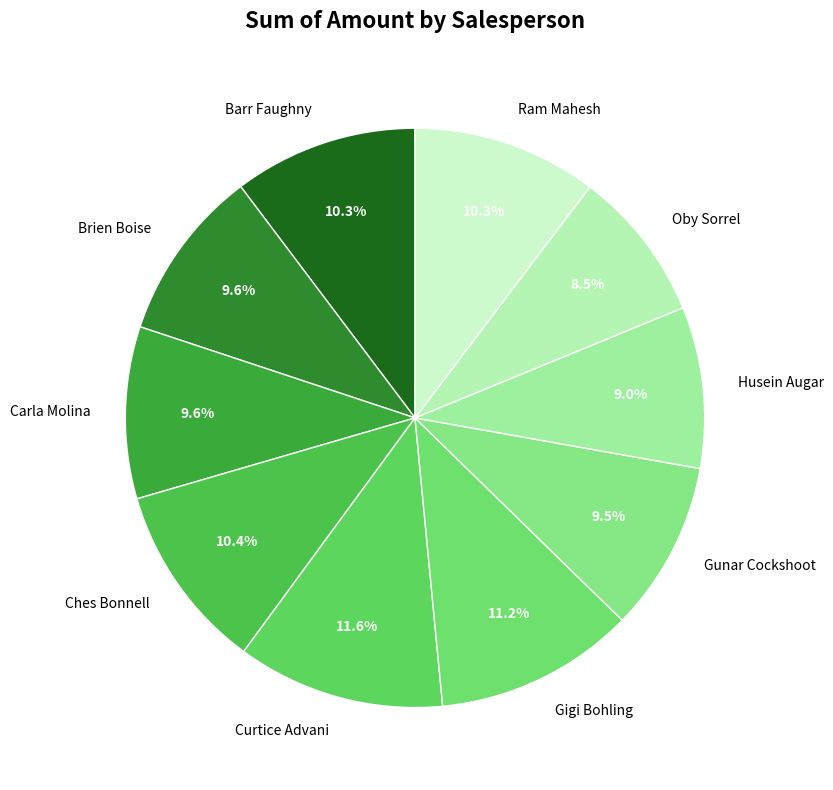

Is it true that Brien Boise is 10% of the pie?

True